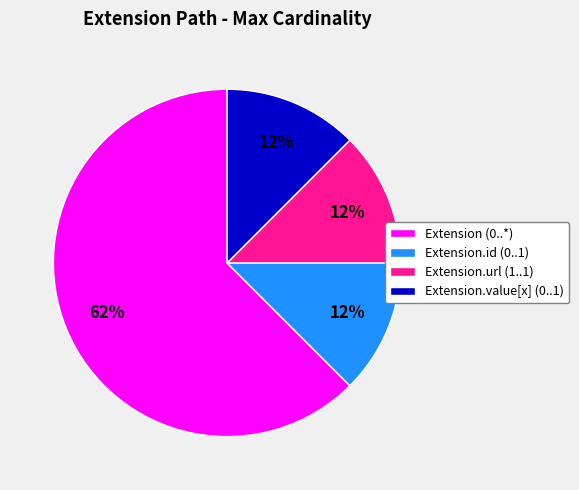

Which slice is the largest?

Extension (0..*)